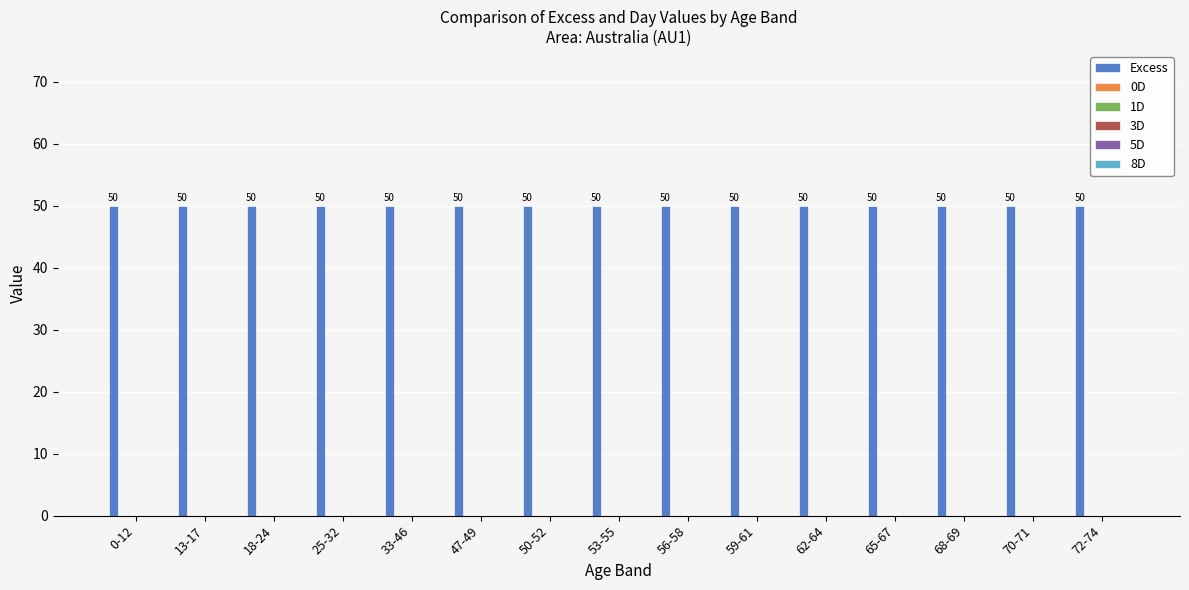

How many bars are there in each group?

6